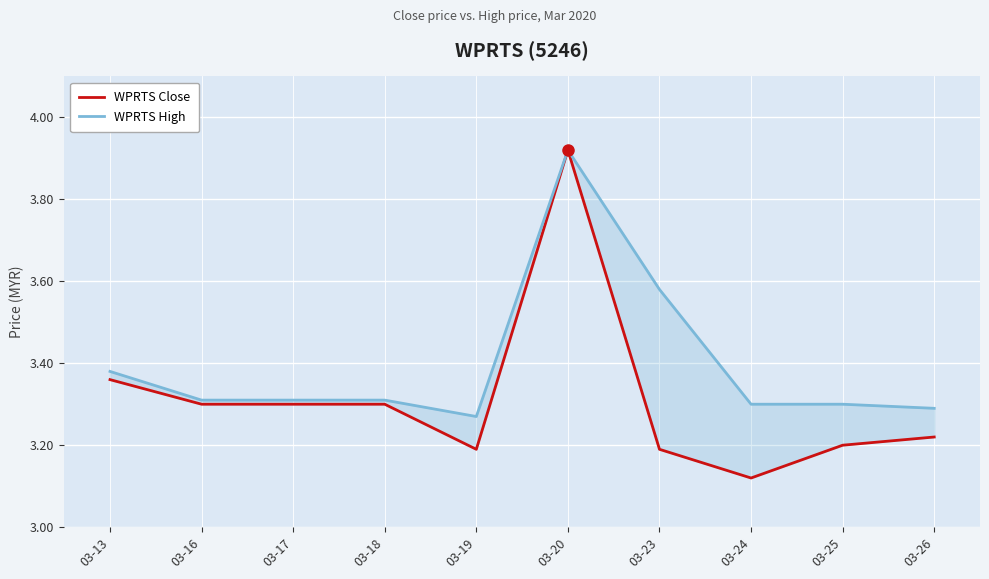

What is the sum of the WPRTS High values at 03-16 and 03-19?

6.6